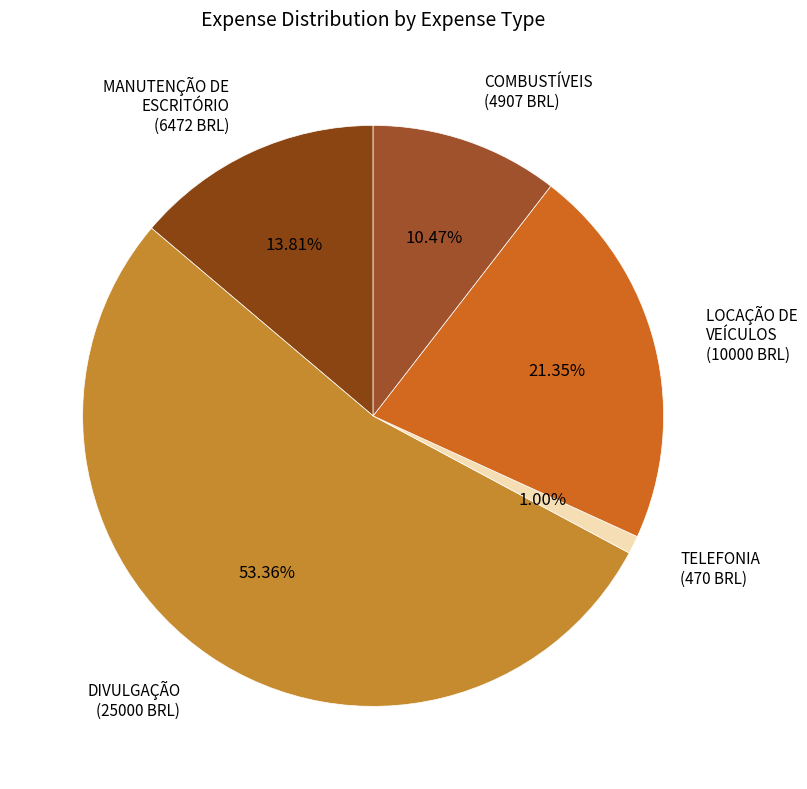

Count the number of slices in the pie.

5